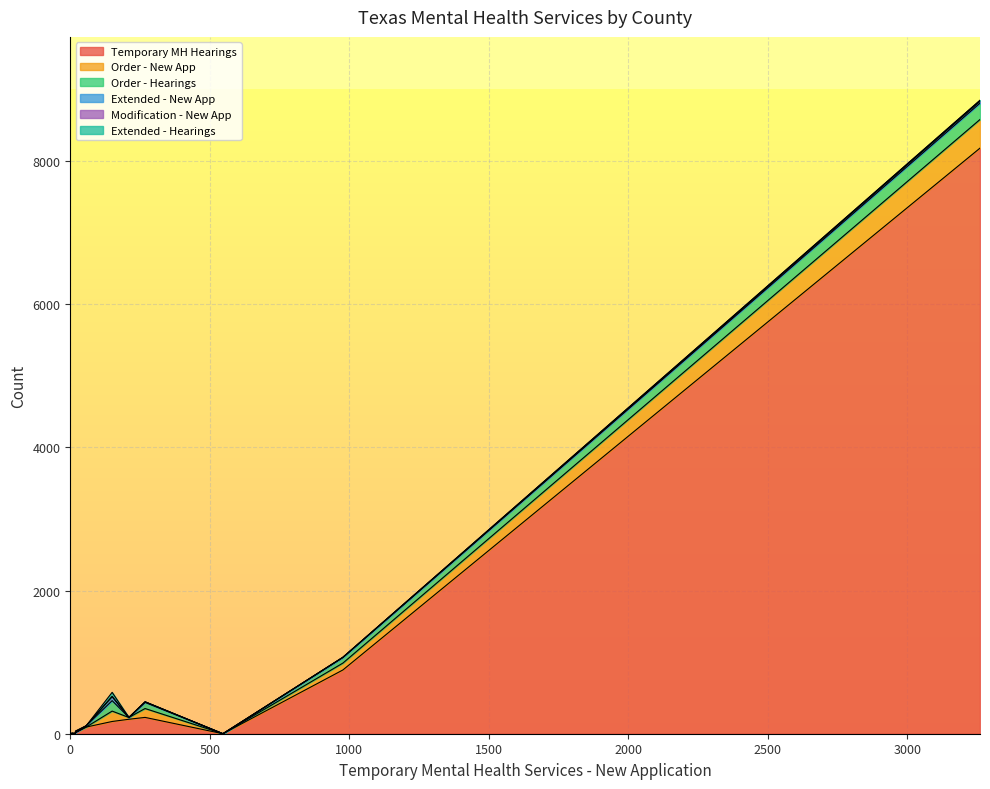

The value of Order - Hearings at Childress is 100. True or false?

False